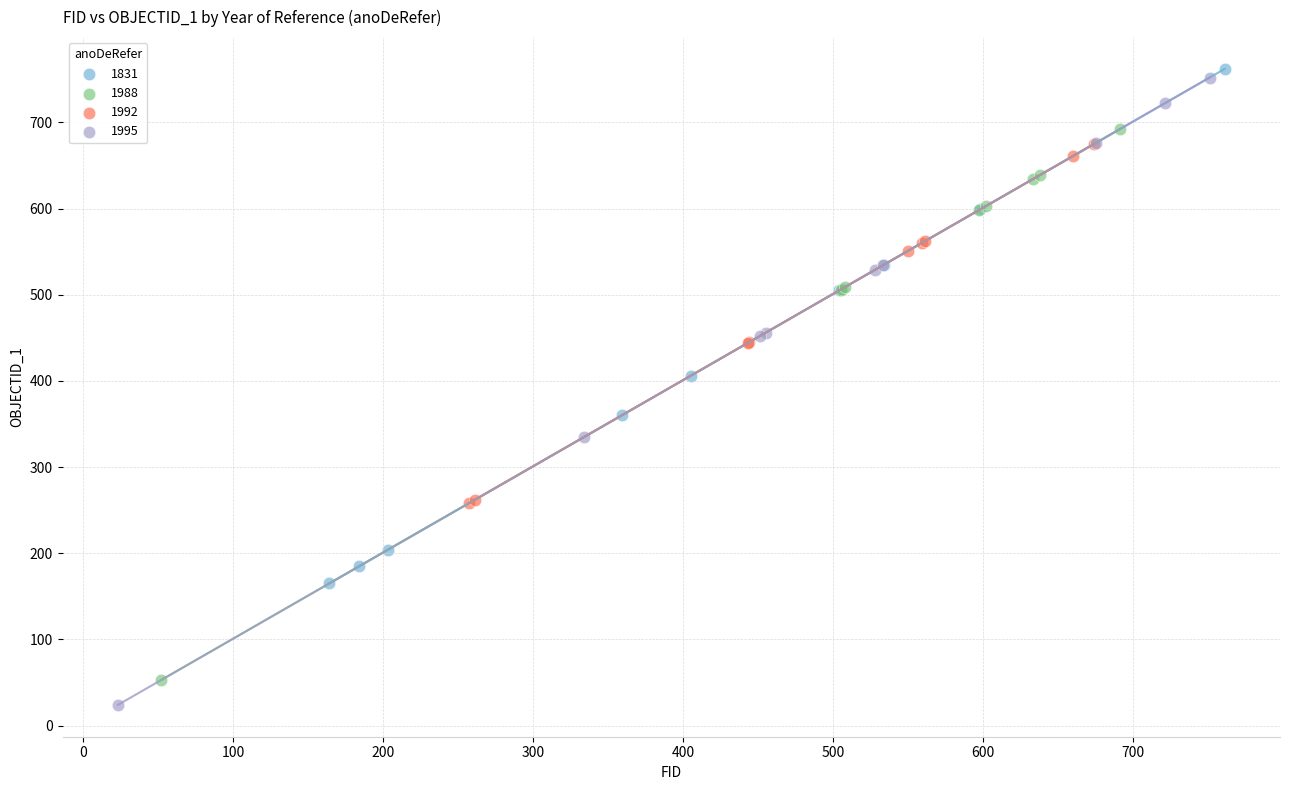

Which series reaches the minimum Y coordinate?

1995